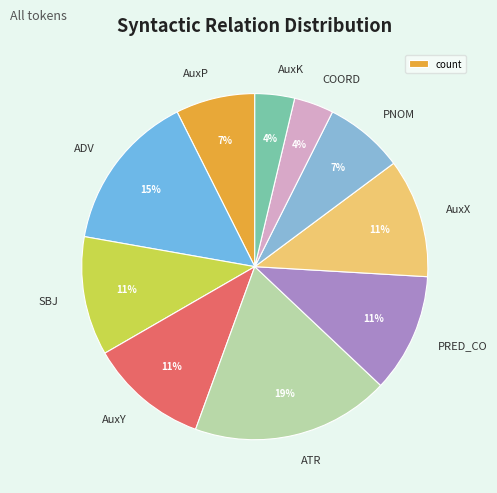

Count the number of slices in the pie.

10